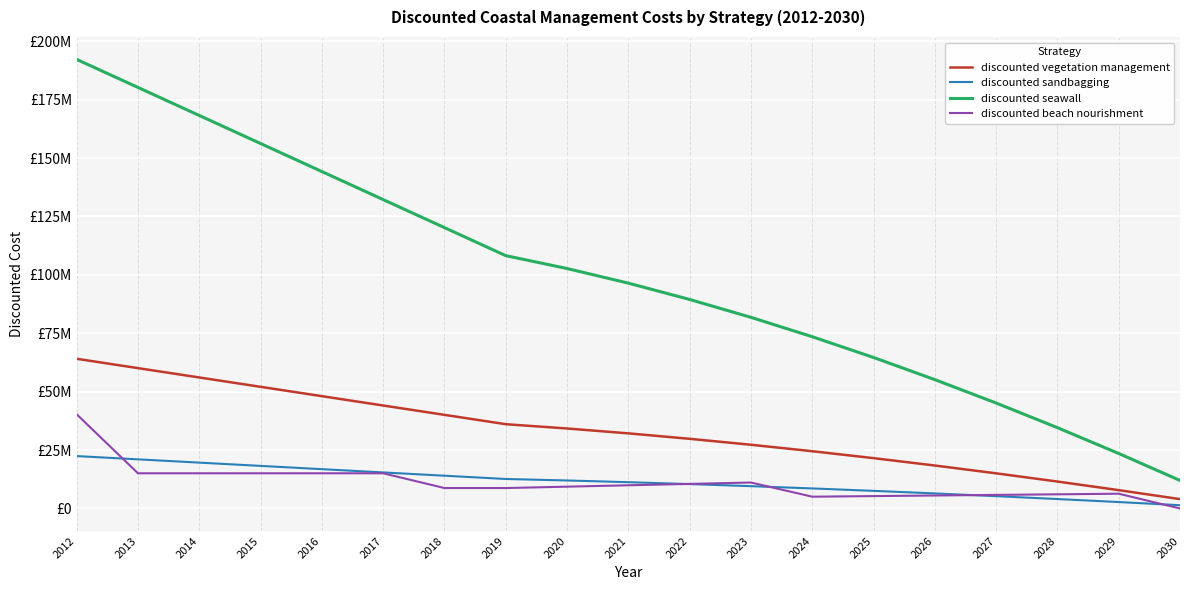

What is the value of the discounted sandbagging point at the 12th from the left?

9544936.0